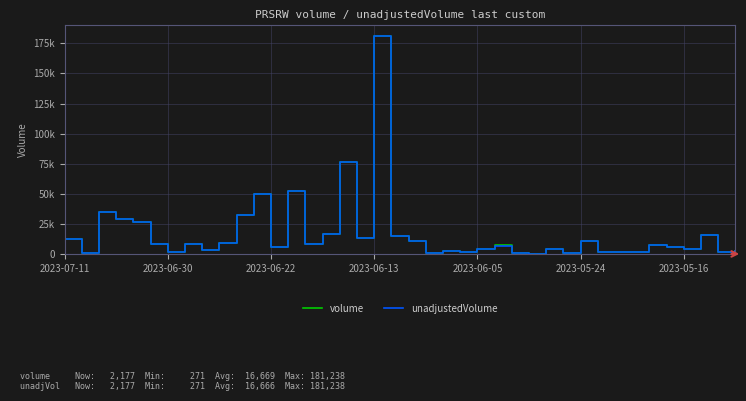

Does the chart have visible grid lines?

Yes